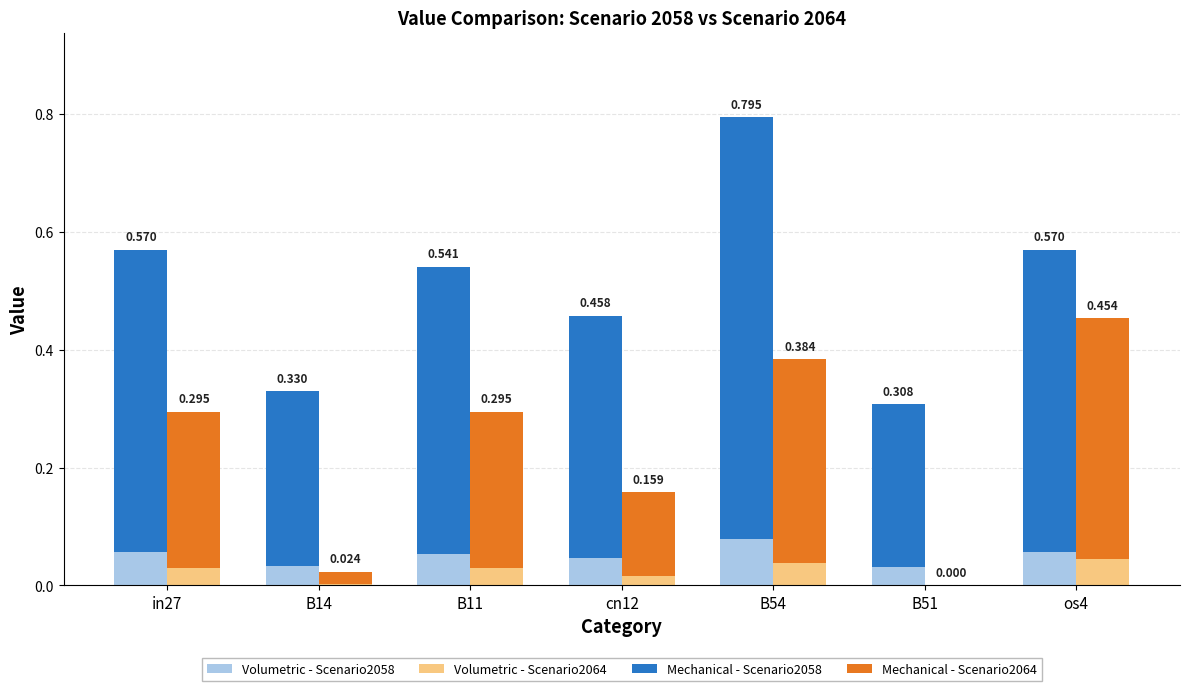

Is it true that Volumetric - Scenario2058 equals 0.0 at os4?

False